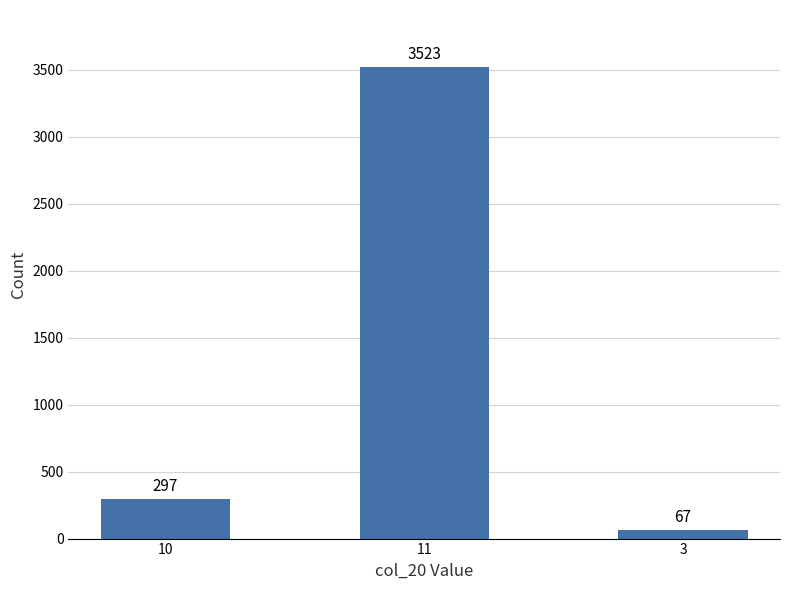

What is the label of the 2nd bar from the left?

11